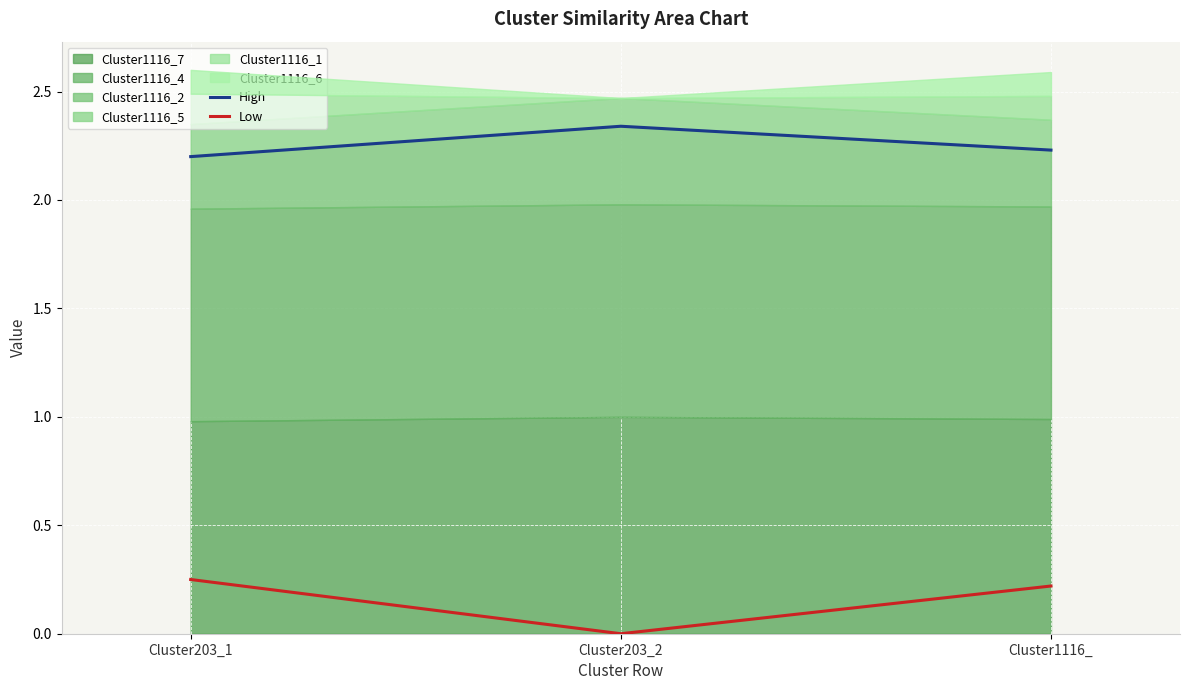

Is the value of High at Cluster1116_ greater than the value of Low at Cluster203_2?

Yes